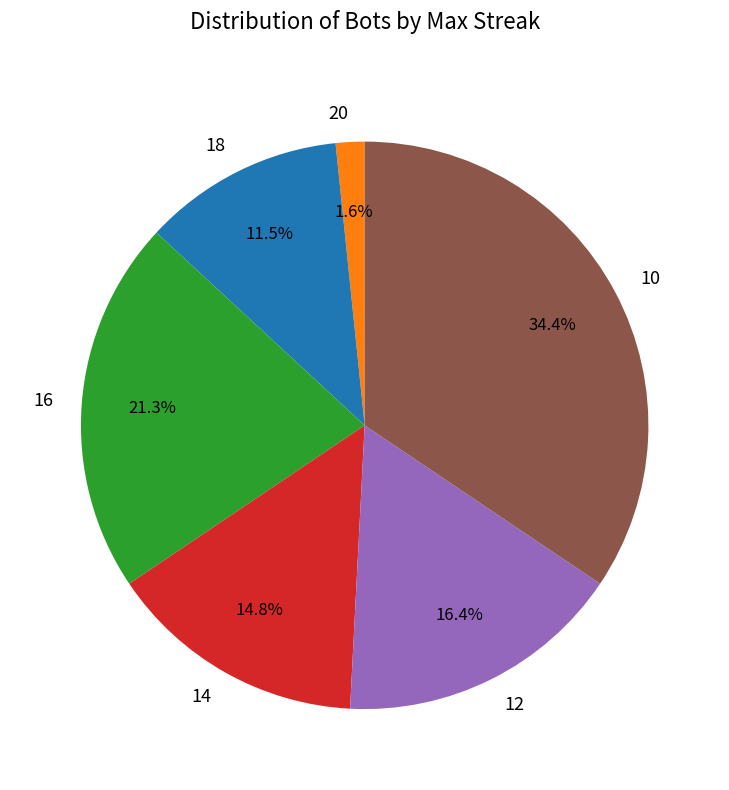

How many slices are in this pie chart?

6